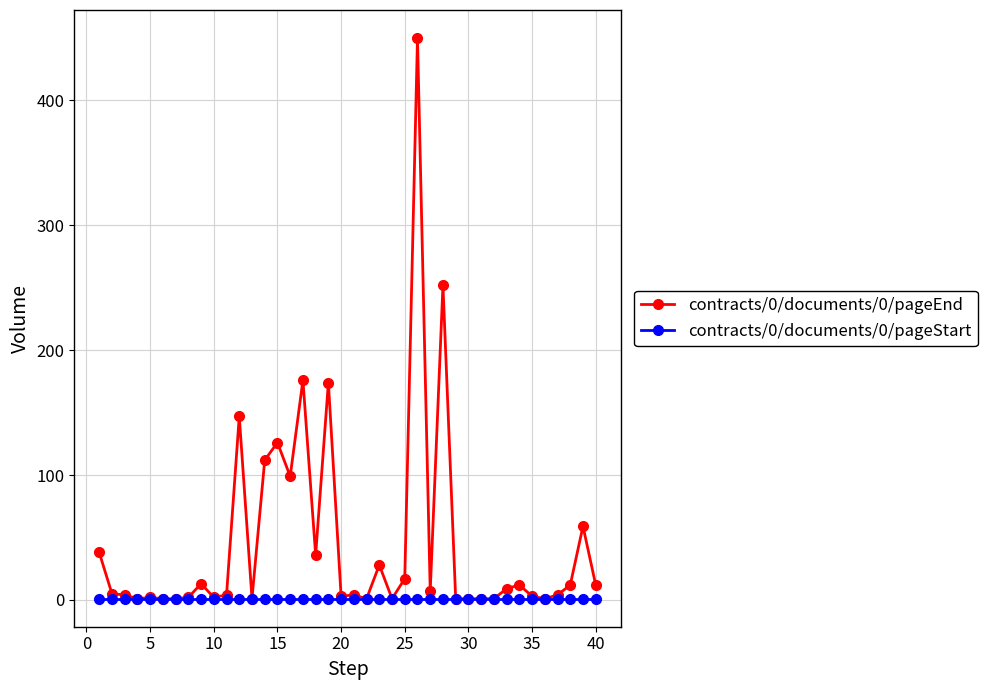

List the series in order of their peak value, lowest first.

contracts/0/documents/0/pageStart, contracts/0/documents/0/pageEnd